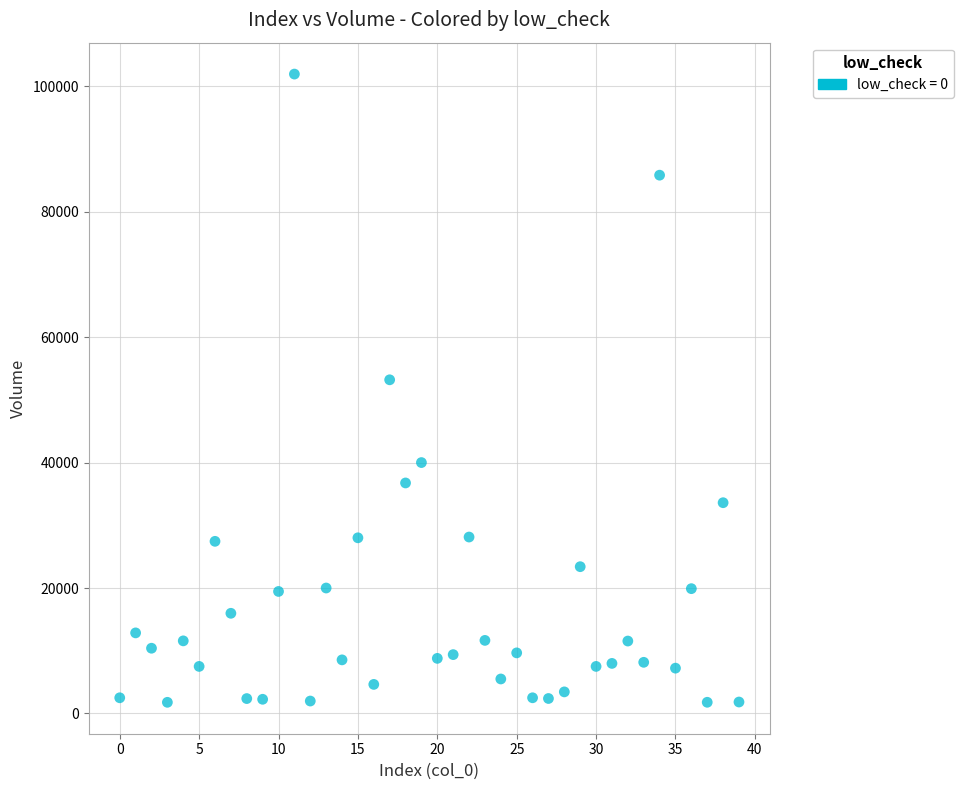

What is the range of Y values (max minus min)?

100160.1